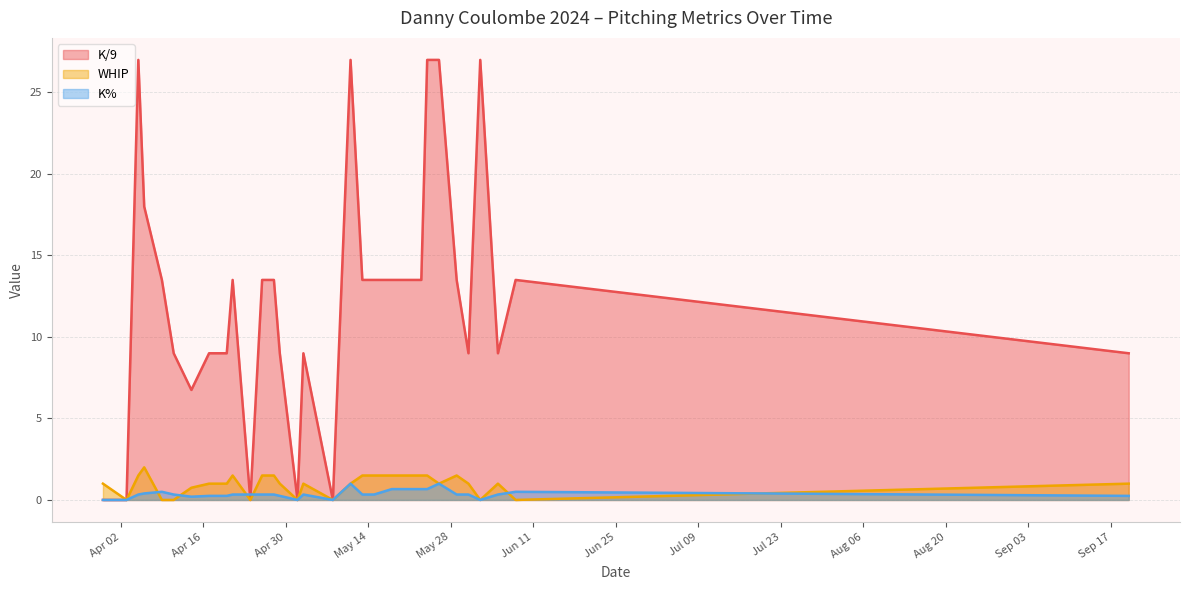

How many K% values are between 0 and 1?

30